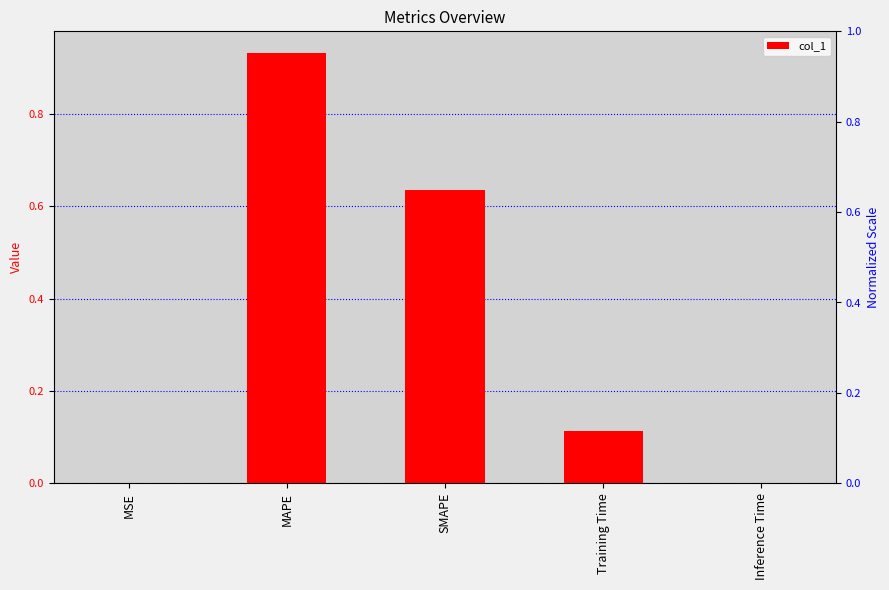

What is the sum of the values at Training Time and MSE?

0.1